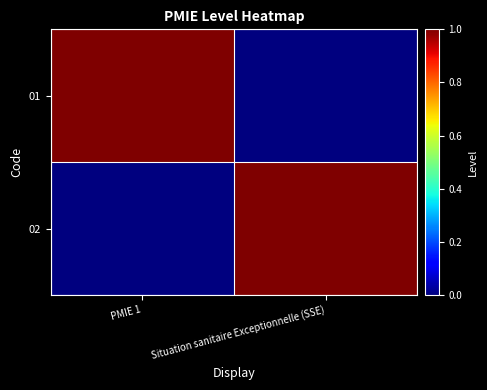

Reading left to right, what are all the values shown in this chart?

01: PMIE 1=1	Situation sanitaire Exceptionnelle (SSE)=0
02: PMIE 1=0	Situation sanitaire Exceptionnelle (SSE)=1